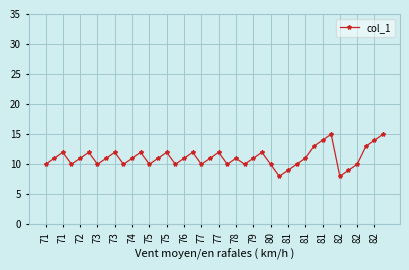

What is the maximum value shown in the chart?

15